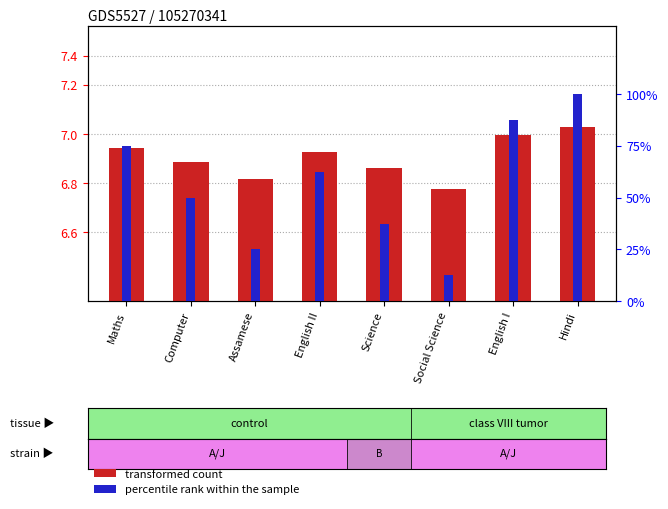

What is the label of the 3rd bar from the left?

Assamese